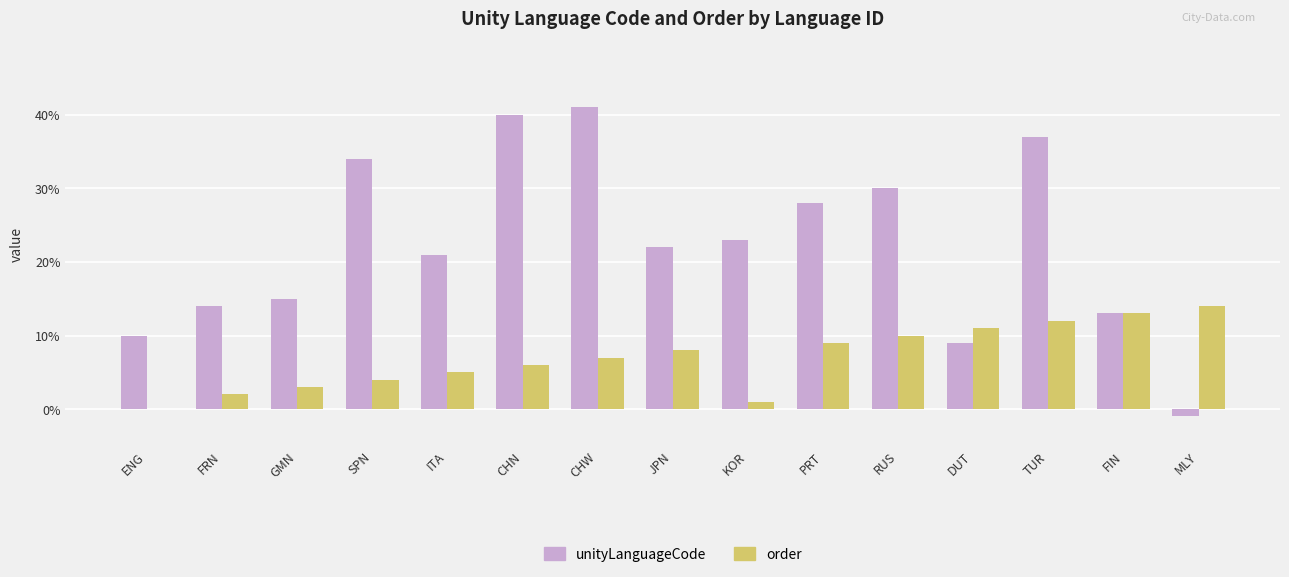

What is the total value across all series at DUT?

20